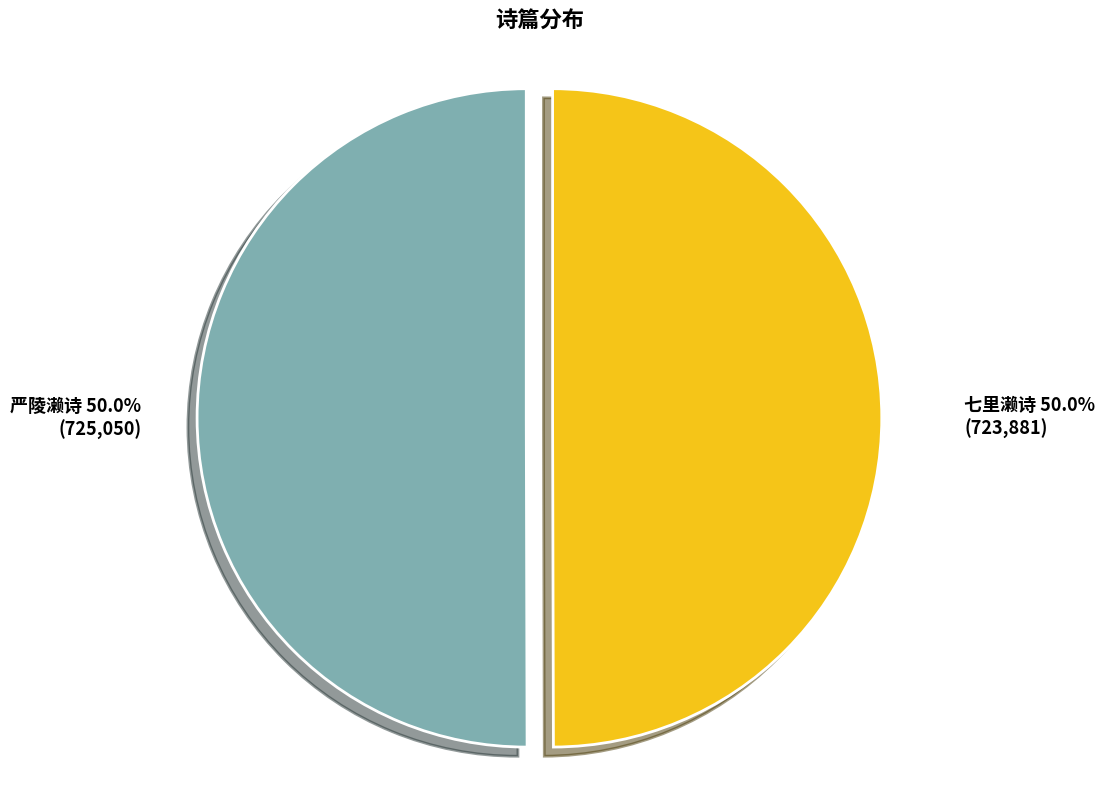

Combined, what portion of the pie is 严陵濑诗 and 七里濑诗?

100.0%